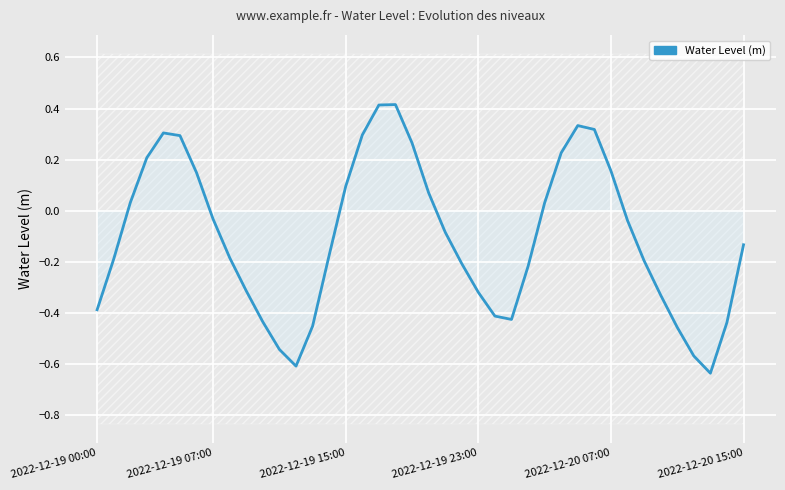

True or false: the data shows -0.2 at 25.

False